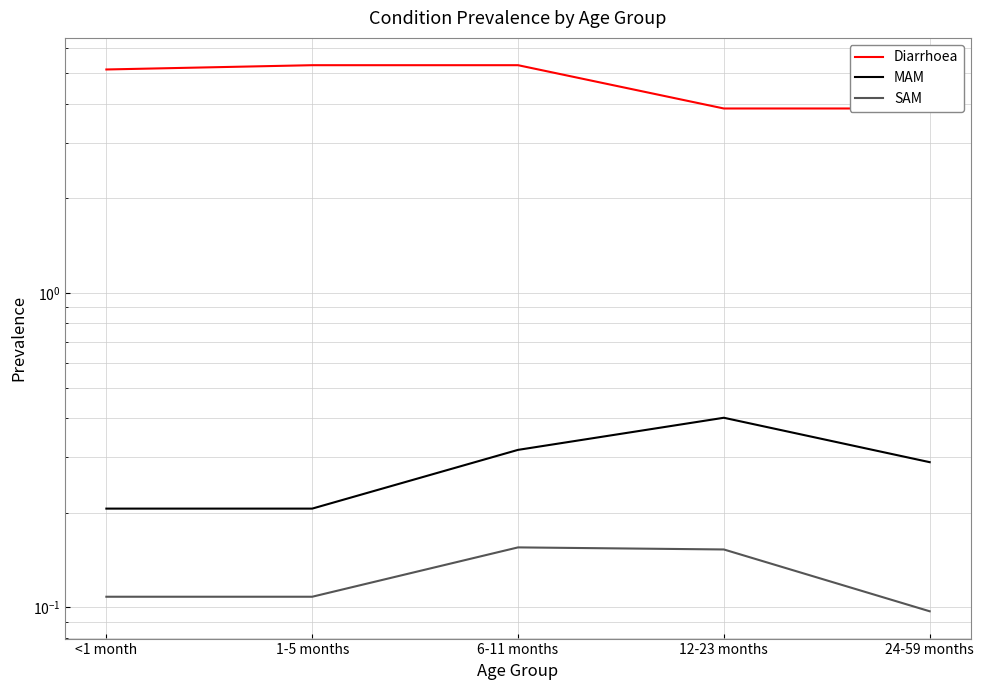

What is the label of the 3rd point from the right?

6-11 months